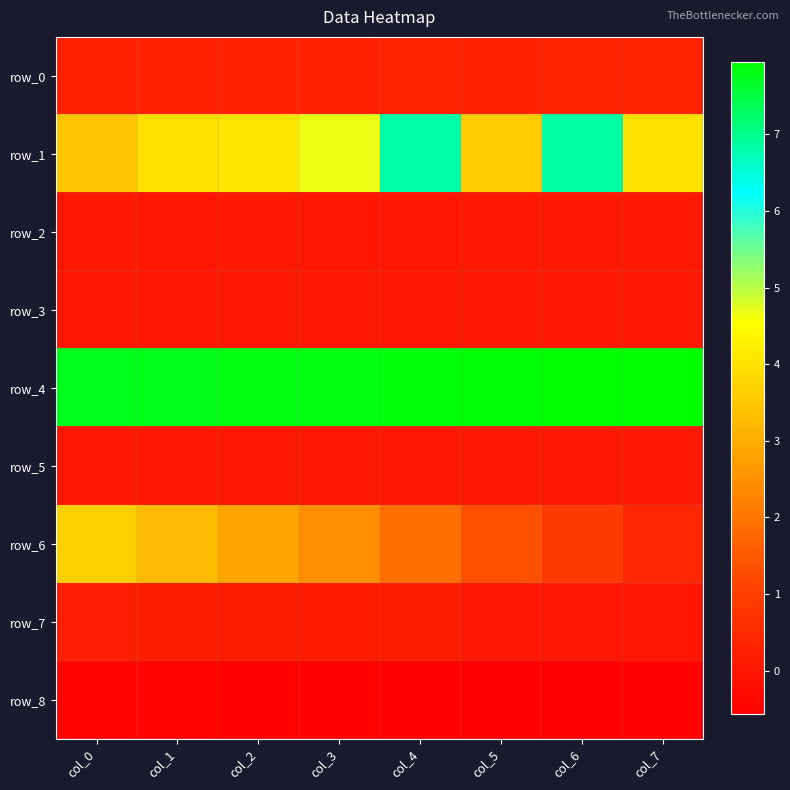

What is the total value across all series at col_1?

15.2